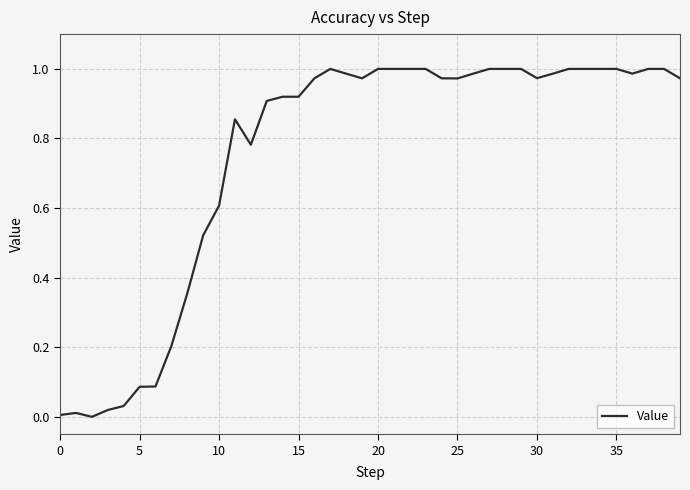

Is this an area chart (filled region under the line)?

No